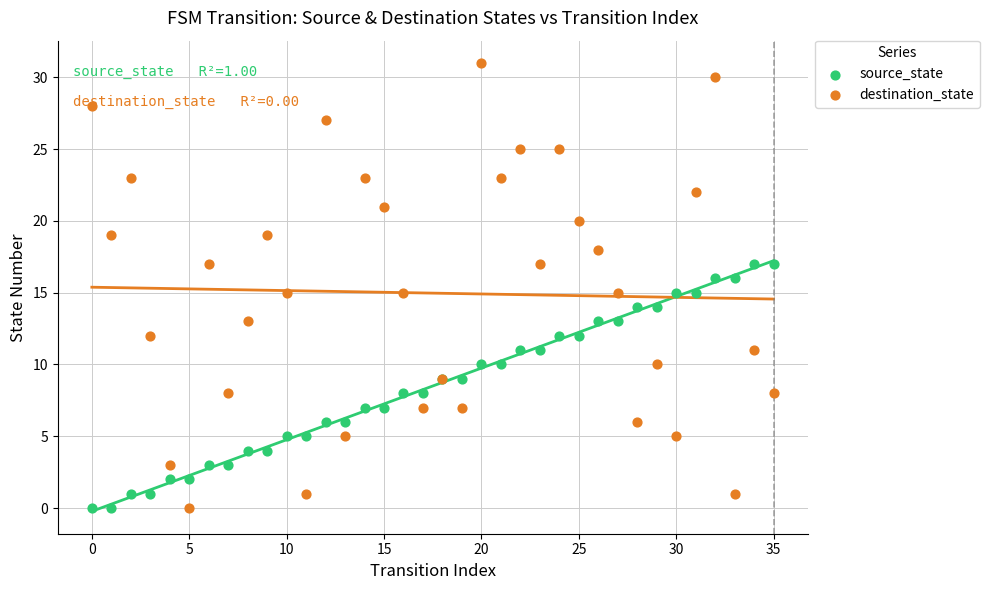

Is the value of source_state at 9 greater than the value of destination_state at 14?

Yes